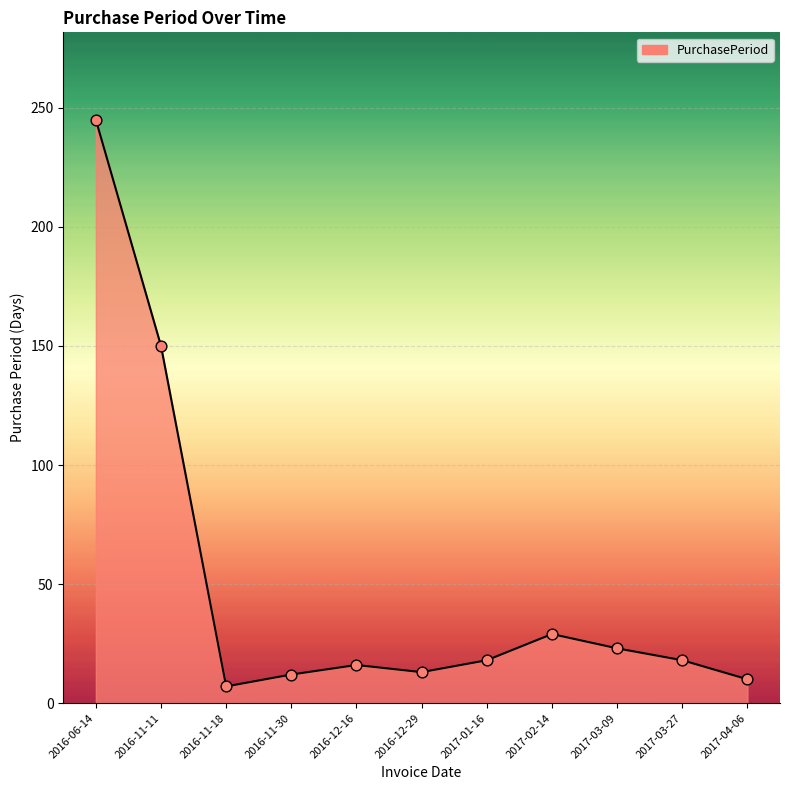

What is the change in value from 2016-11-18 to 2016-12-29?

+6